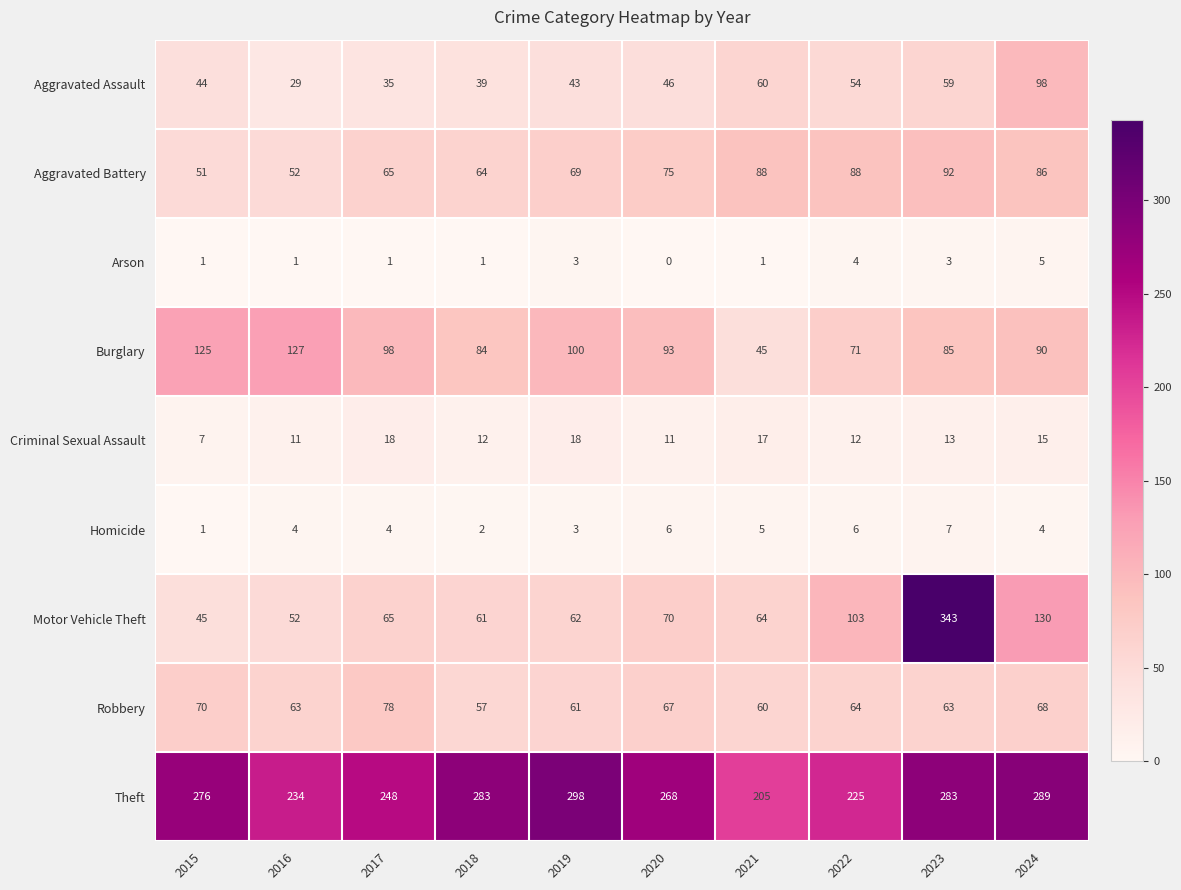

What is the difference between the maximum and minimum values in the Criminal Sexual Assault series?

11